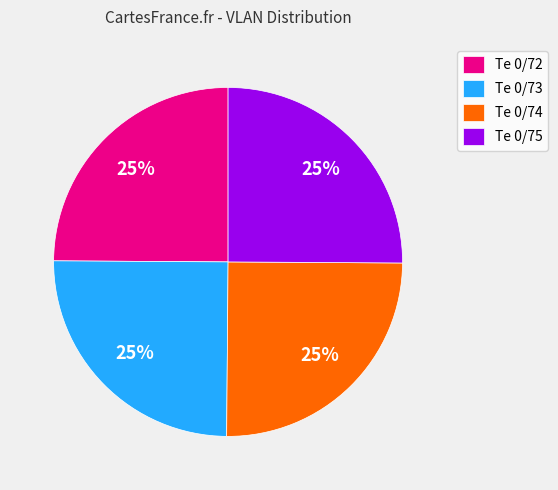

Is it true that Te 0/75 is 25% of the pie?

True